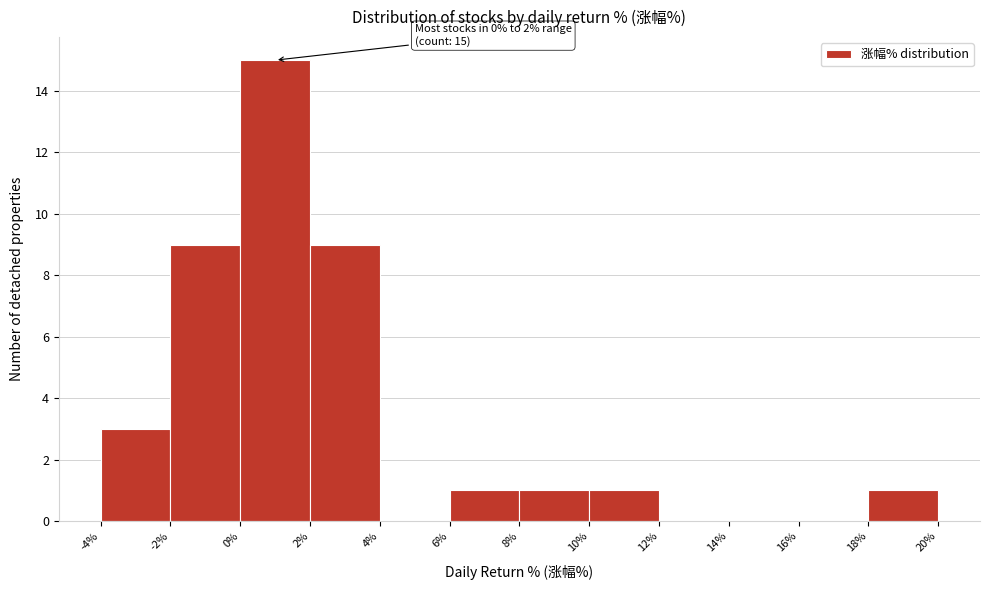

Over which range of the x-axis is the bar tallest?

0% to 2%